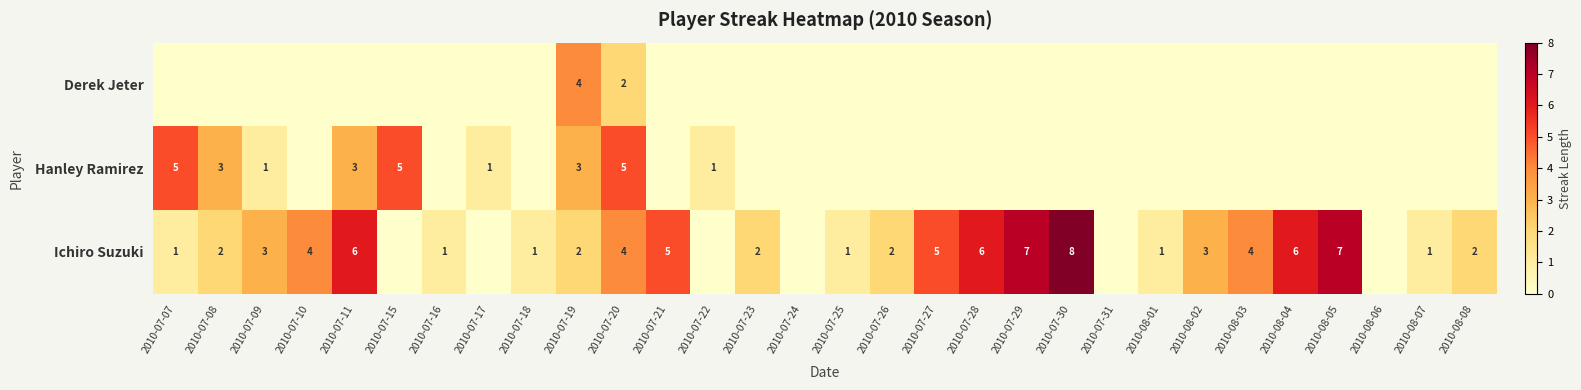

The Derek Jeter series shows 1 at 2010-07-19. True or false?

False